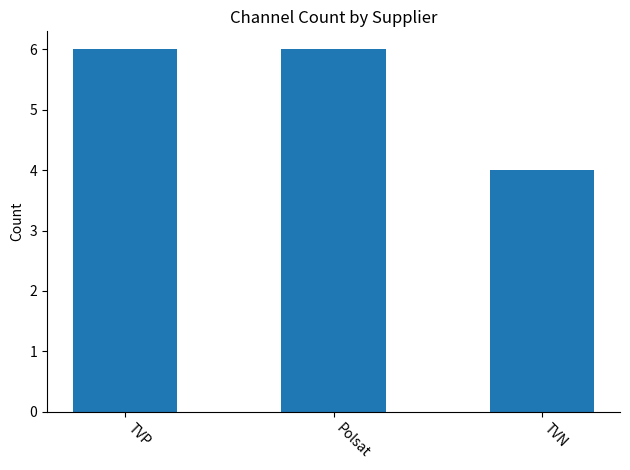

Are the bars horizontal?

No